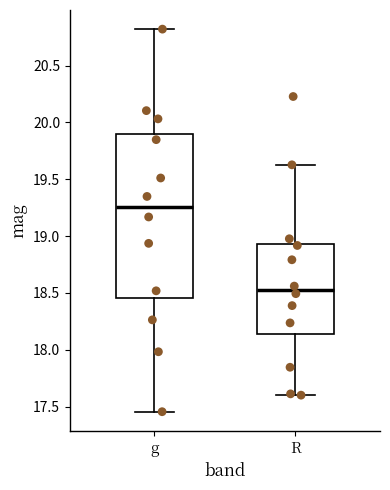

Reading left to right, read every box against the y-axis: the position of its median line, the range the box covers, and the ends of its whiskers. The values are not printed on the chart, so give them approximately, as read against the axis.

g: median 19.25, box 18.45 to 19.90, whiskers 17.45 to 20.80
R: median 18.55, box 18.15 to 18.95, whiskers 17.60 to 19.65